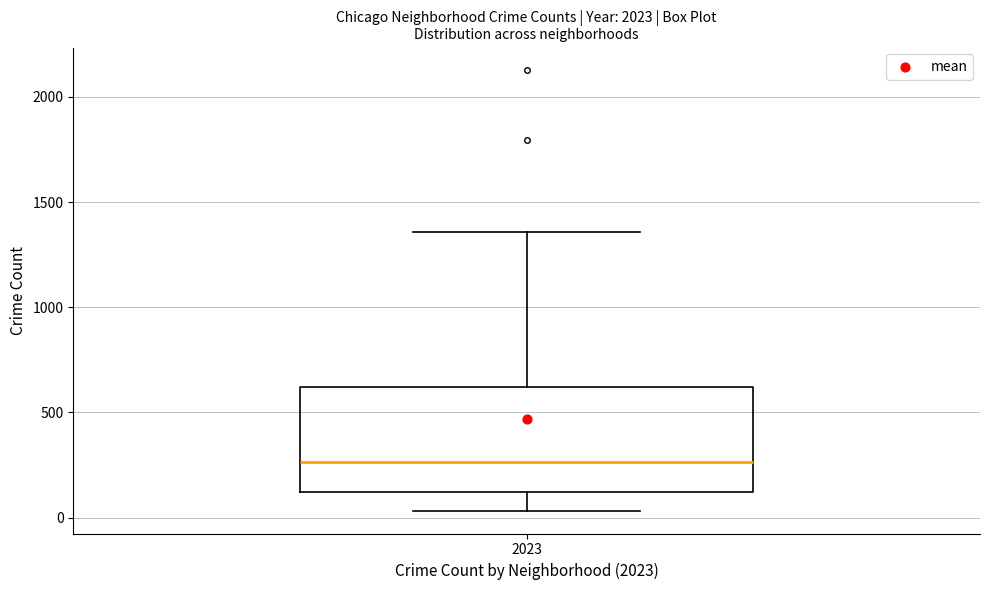

Transcribe this box plot: give where the median line is, the range the box spans, and where the two whiskers end, as read against the y-axis. The values are not printed on the chart, so give them approximately, as read against the axis.

median 250, box 100 to 600, whiskers 50 to 1350